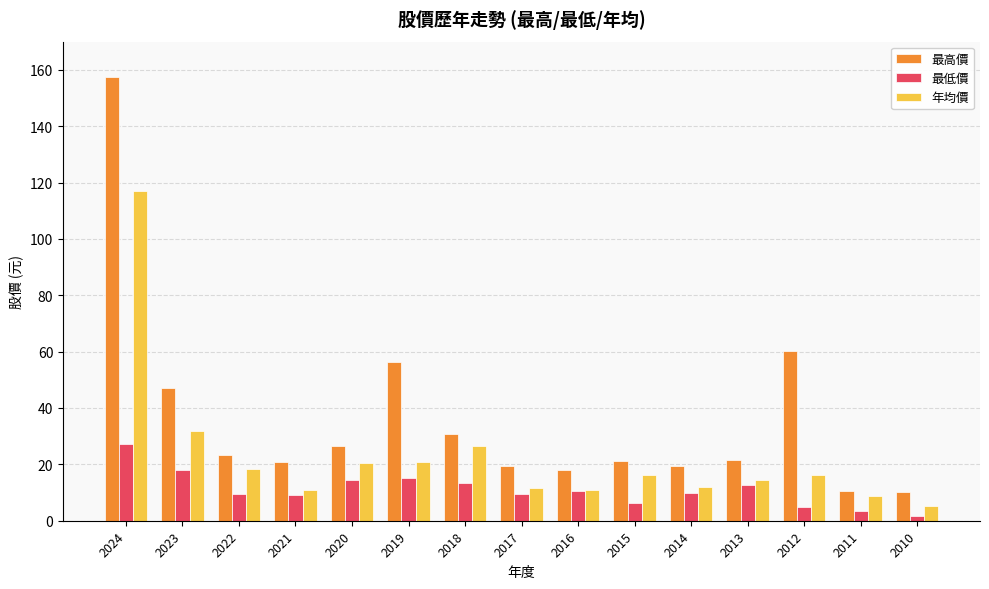

What is the sum of all 最高價 values?

542.8